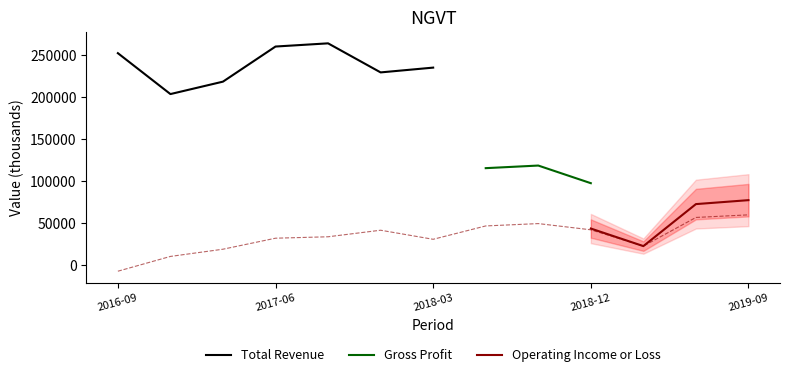

How many values in Net Income are below zero?

1